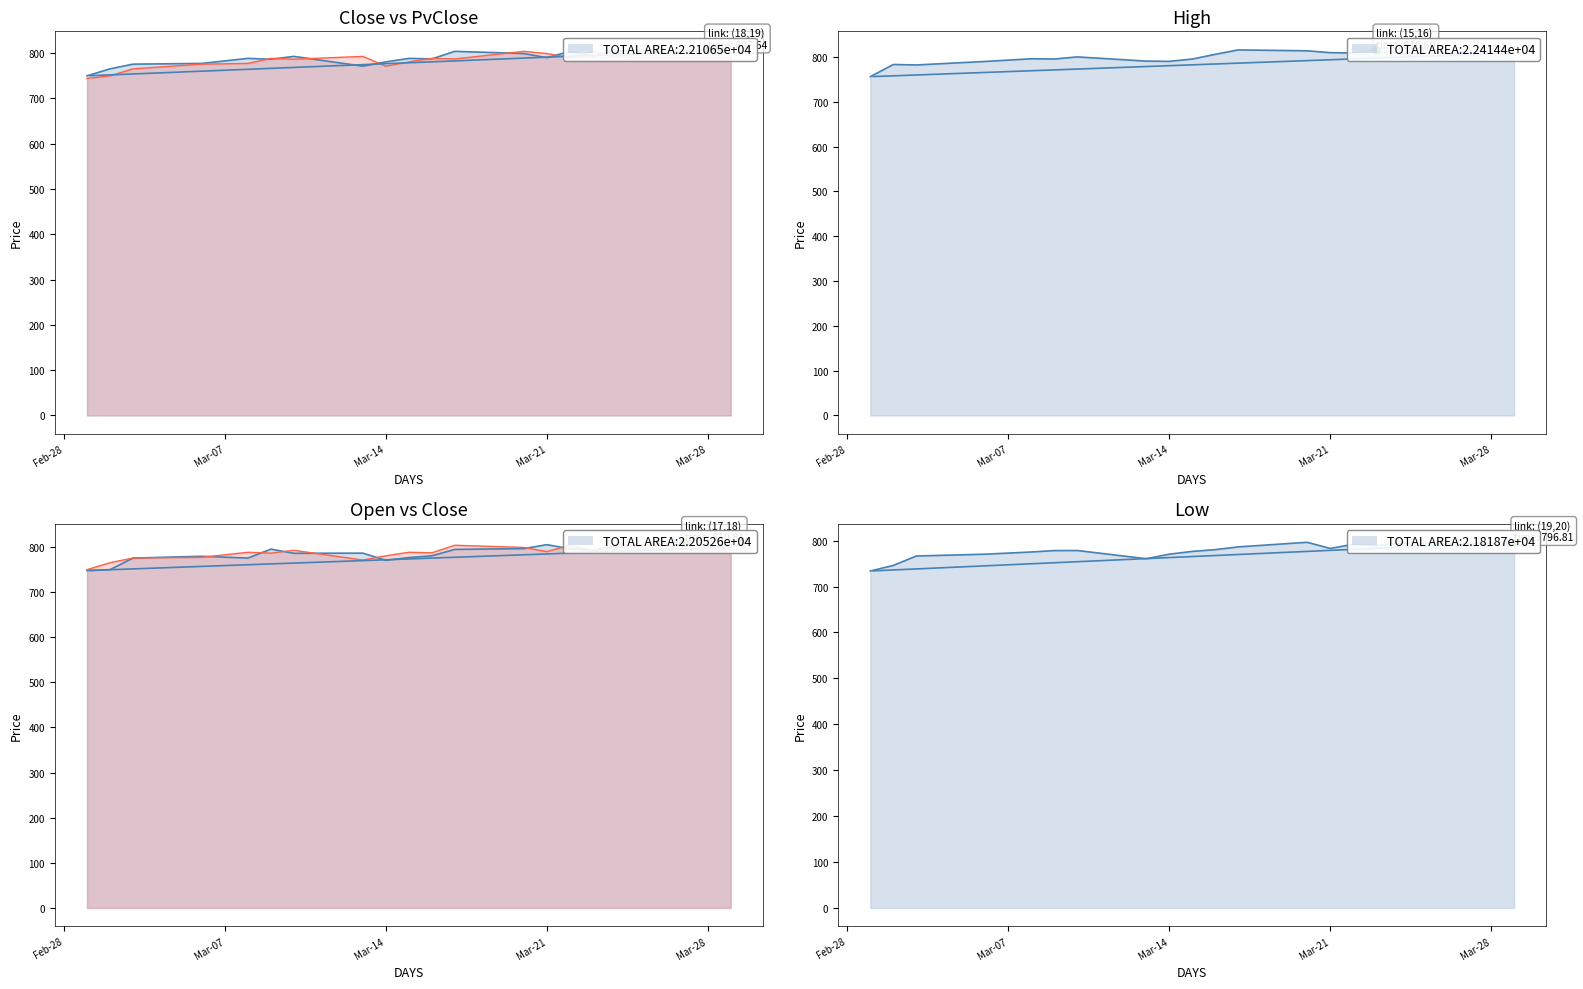

Is the value of High at 19 greater than the value of Low at 12?

Yes